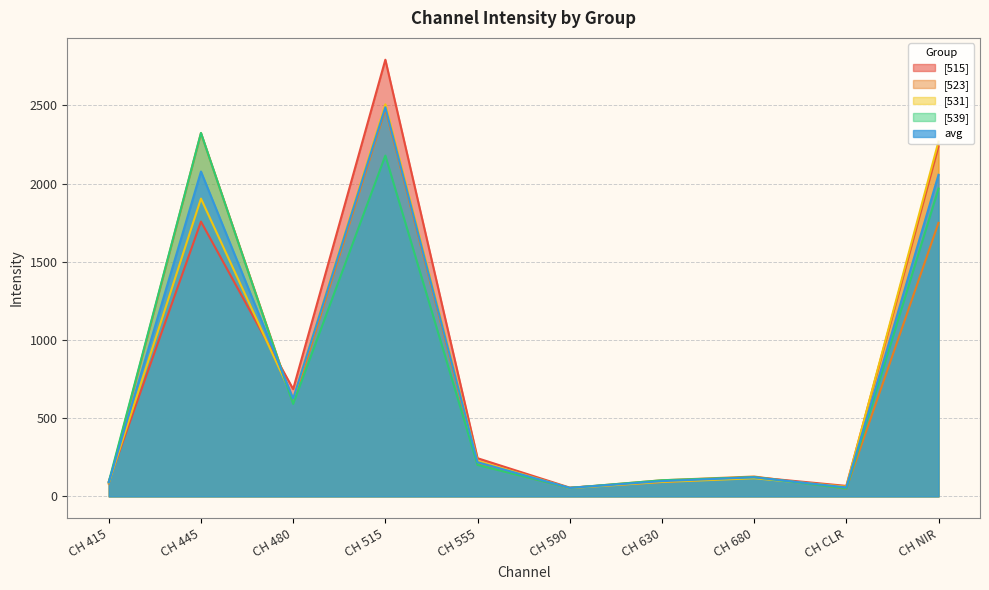

Between CH 680 and CH 415, which is larger?

CH 680